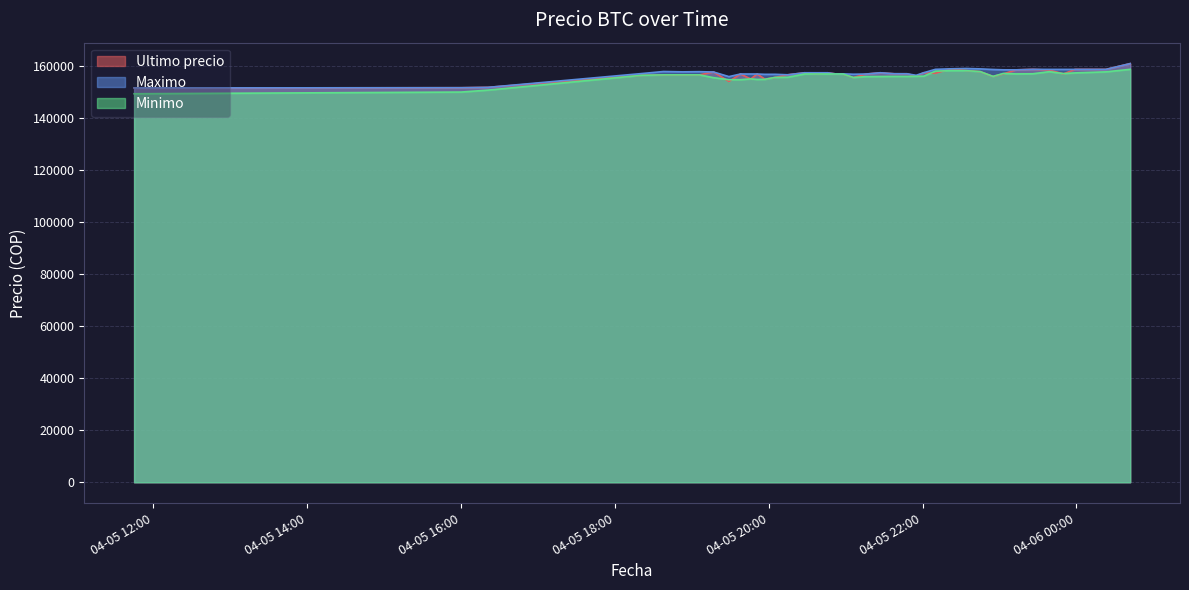

What is the minimum value for Maximo?

151633